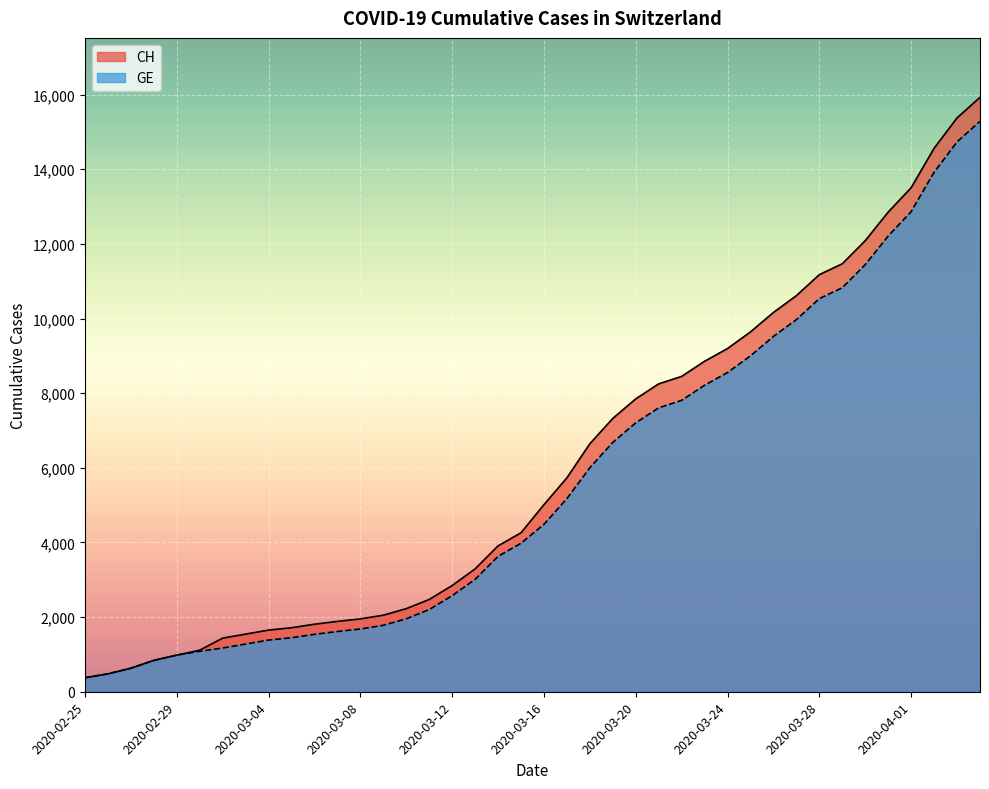

What is the label of the 23rd point from the left?

2020-03-18